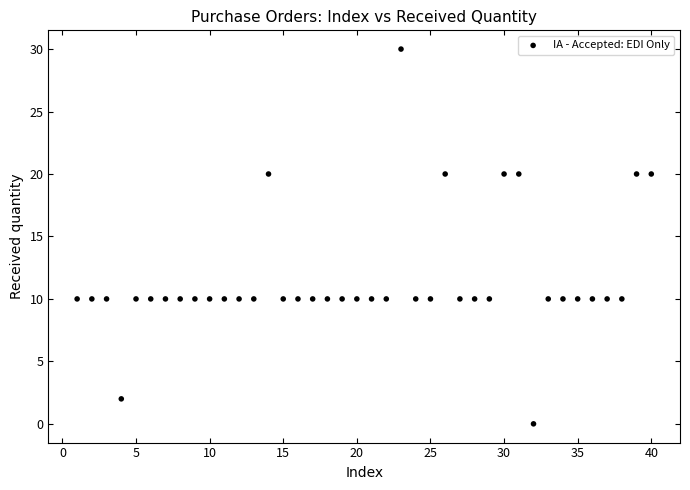

What is the range of Y values (max minus min)?

30